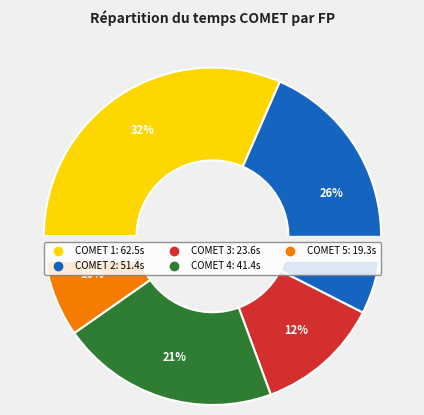

To the nearest percent, what portion does COMET 2 represent?

26%